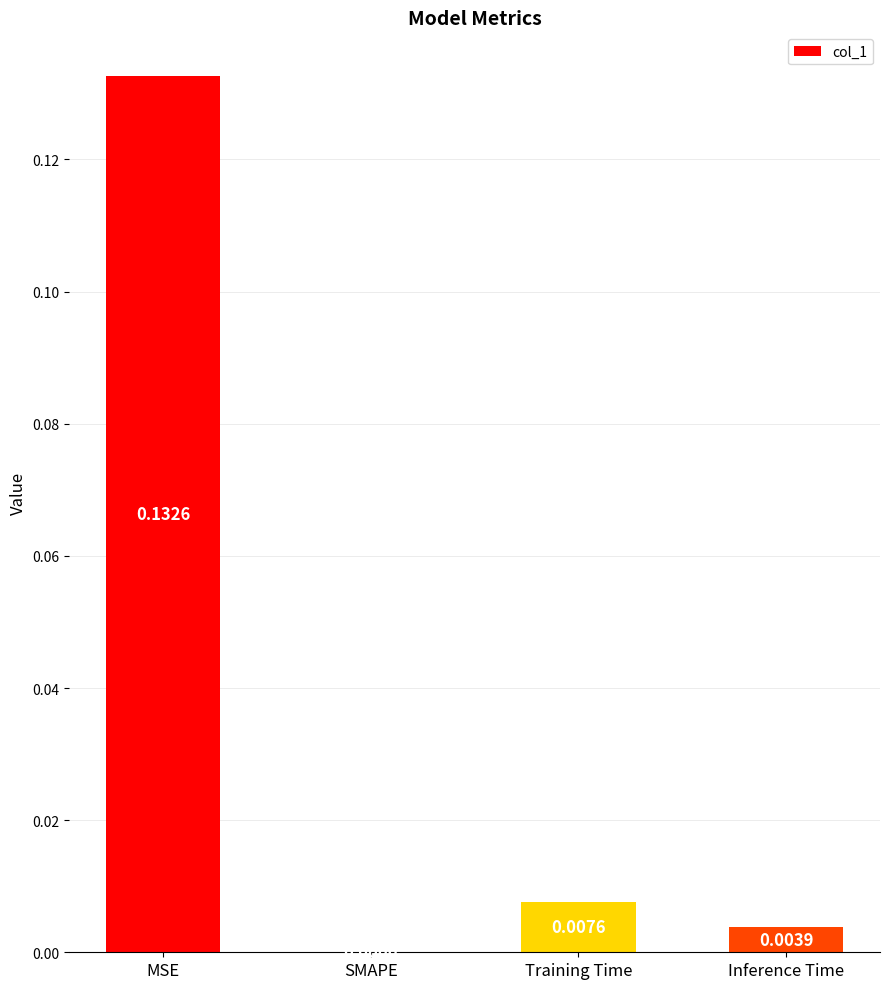

Is it true that the value at Inference Time is 0.0?

True